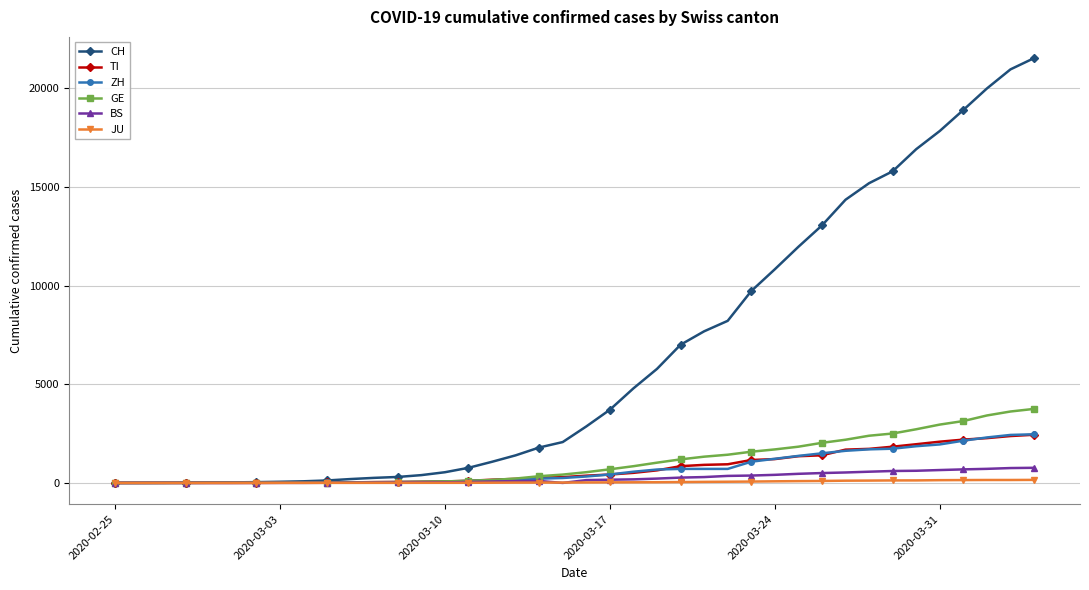

Which series has the largest range (max minus min)?

CH